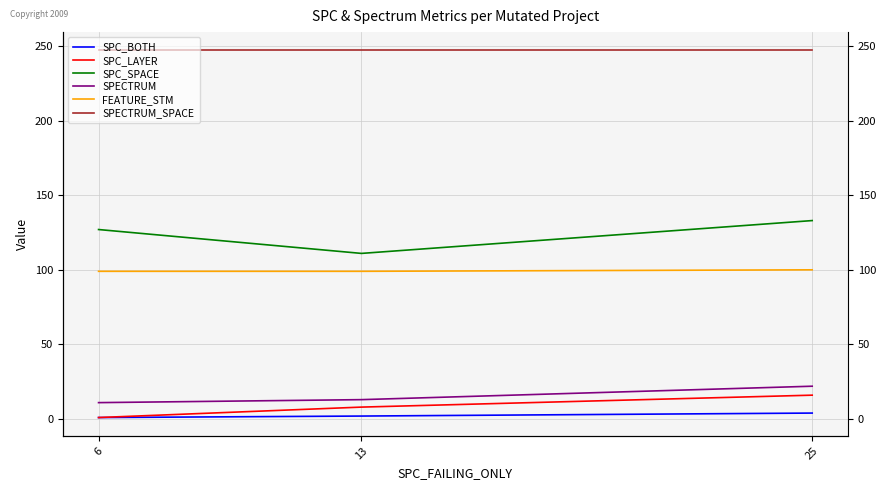

Count the SPC_SPACE values in the range 111 to 133.

3